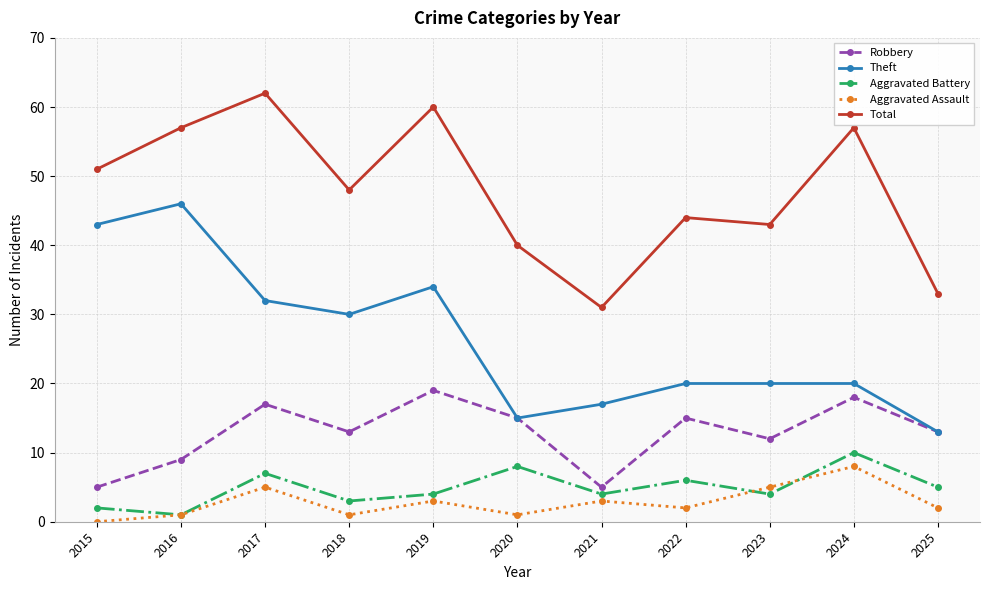

What are all the series names shown in the legend?

Robbery, Theft, Aggravated Battery, Aggravated Assault, Total